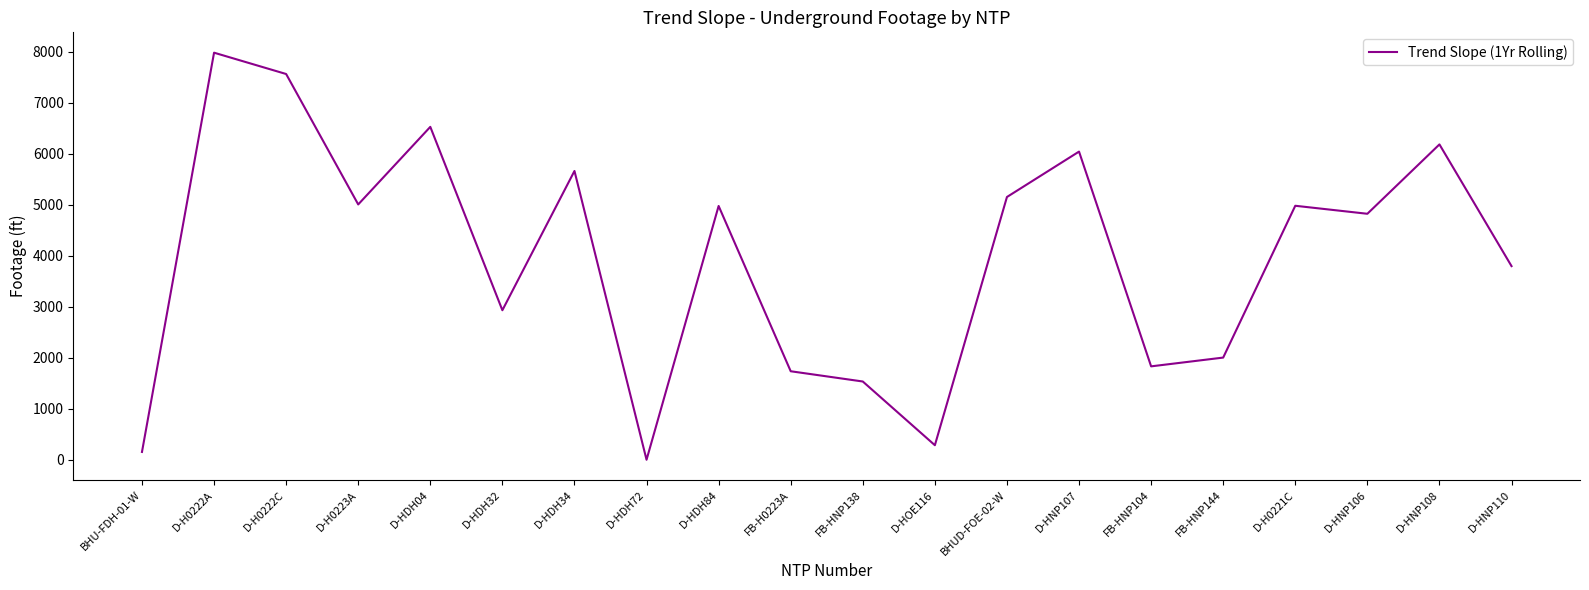

Is it true that the value at D-HDH32 is 1159?

False